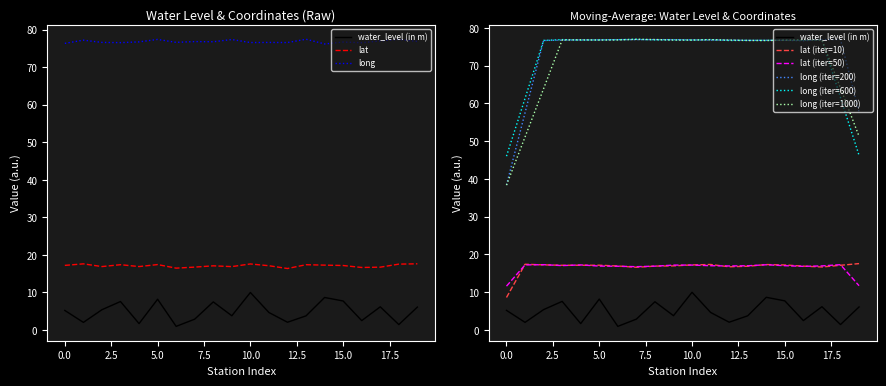

How many lines are shown in the chart?

3